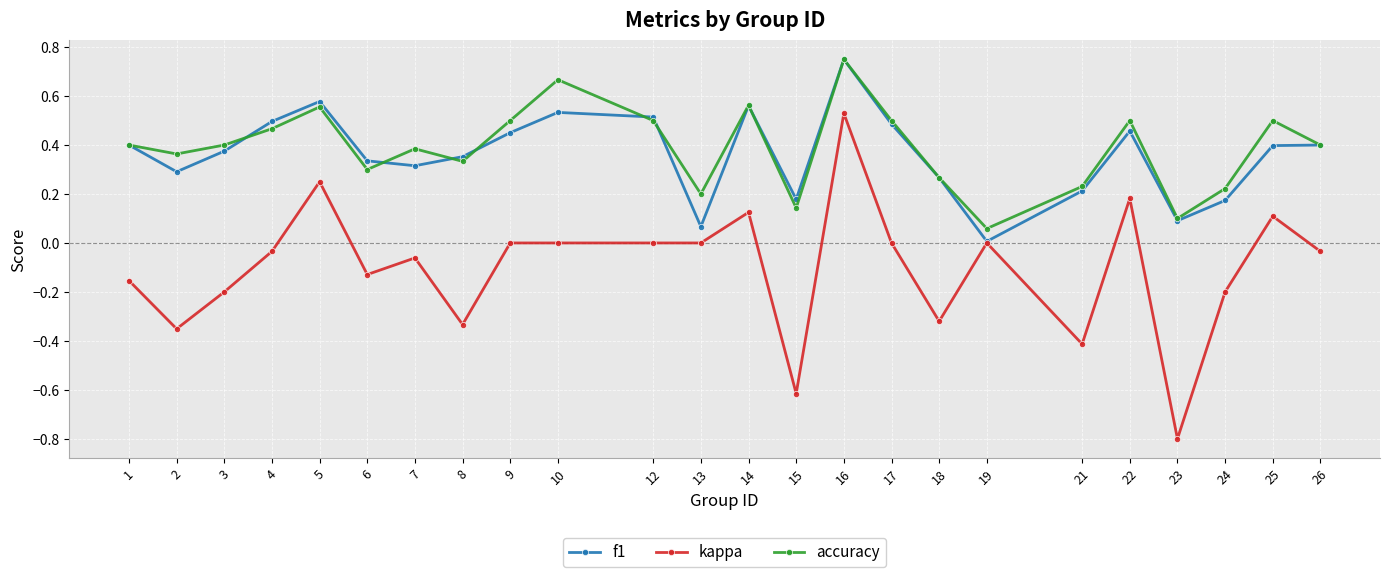

Is the value of f1 at 14 greater than the value of kappa at 9?

Yes